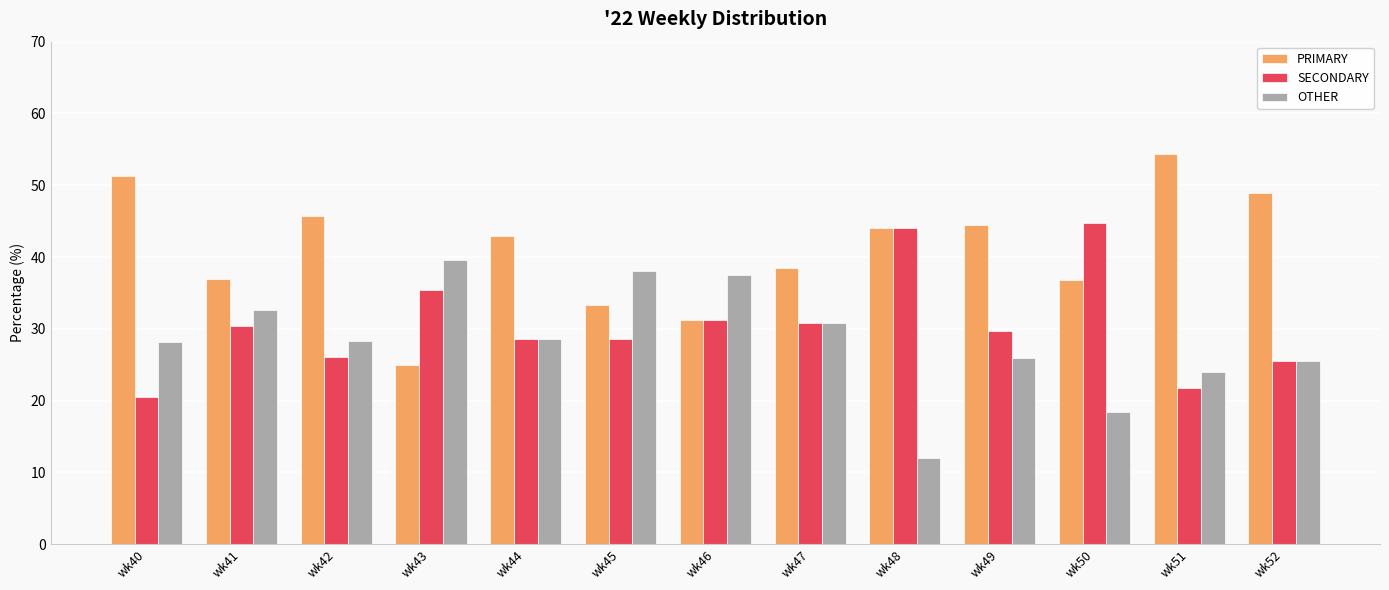

At wk42, list the series in order from smallest to largest.

SECONDARY, OTHER, PRIMARY